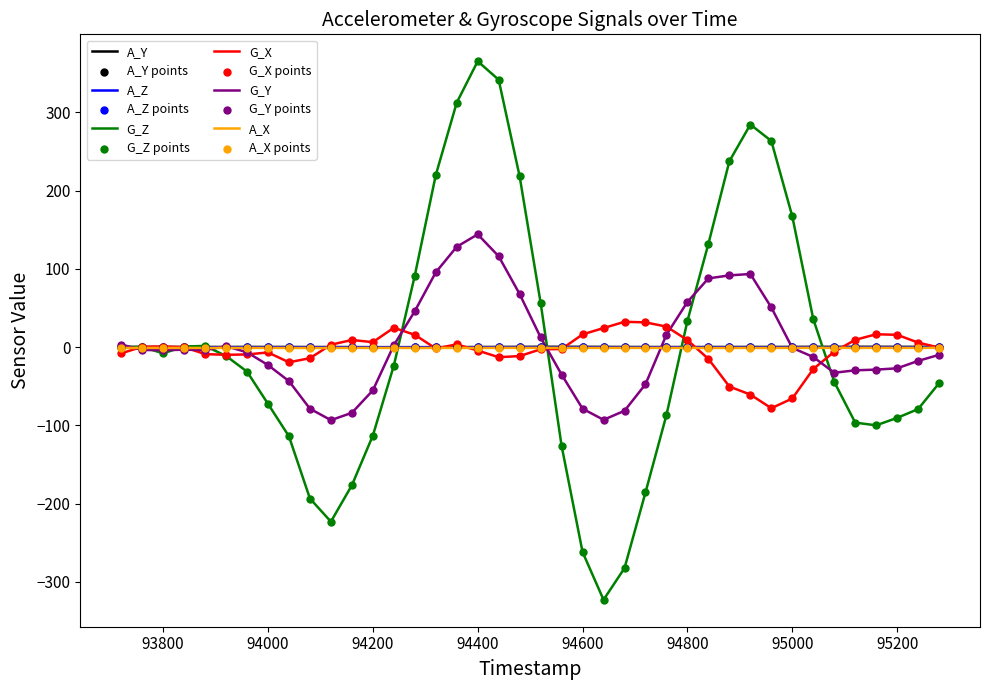

Which series has the largest range (max minus min)?

G_Z